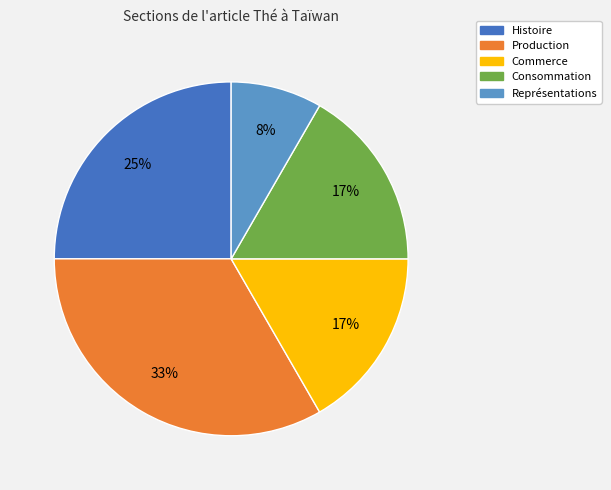

To the nearest percent, what portion does Production represent?

33%